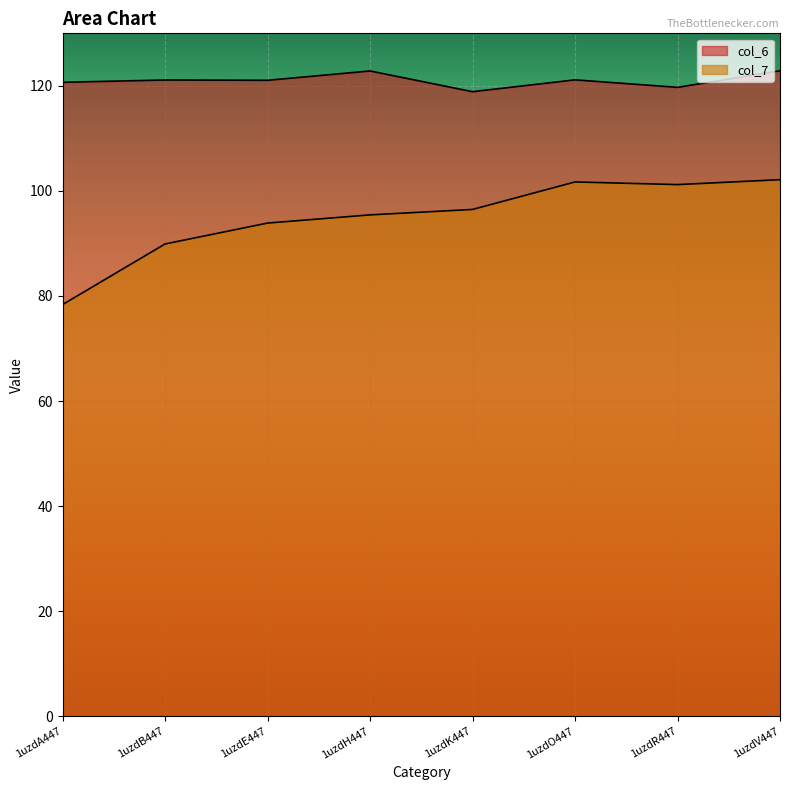

What position from the left is 1uzdE447?

3